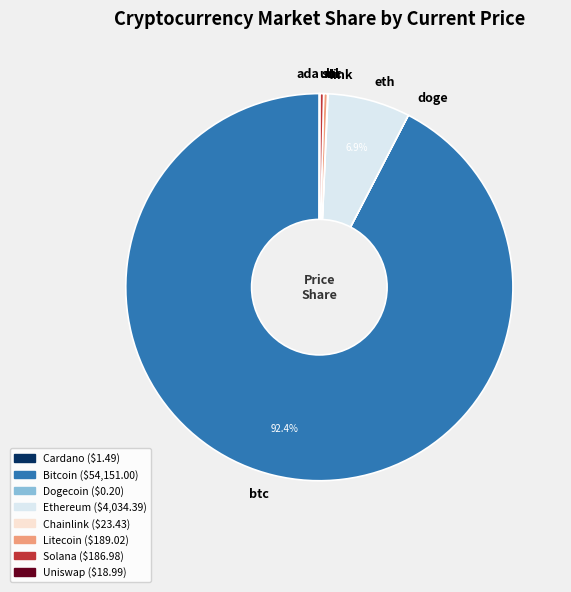

Which has a higher value, btc or eth?

btc